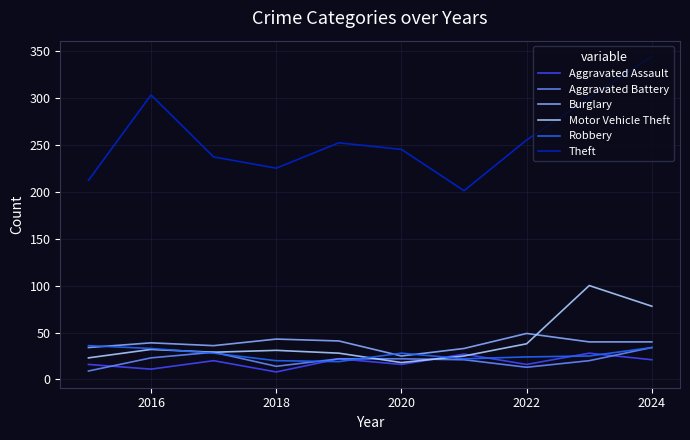

How many times do Motor Vehicle Theft and Burglary cross each other?

1